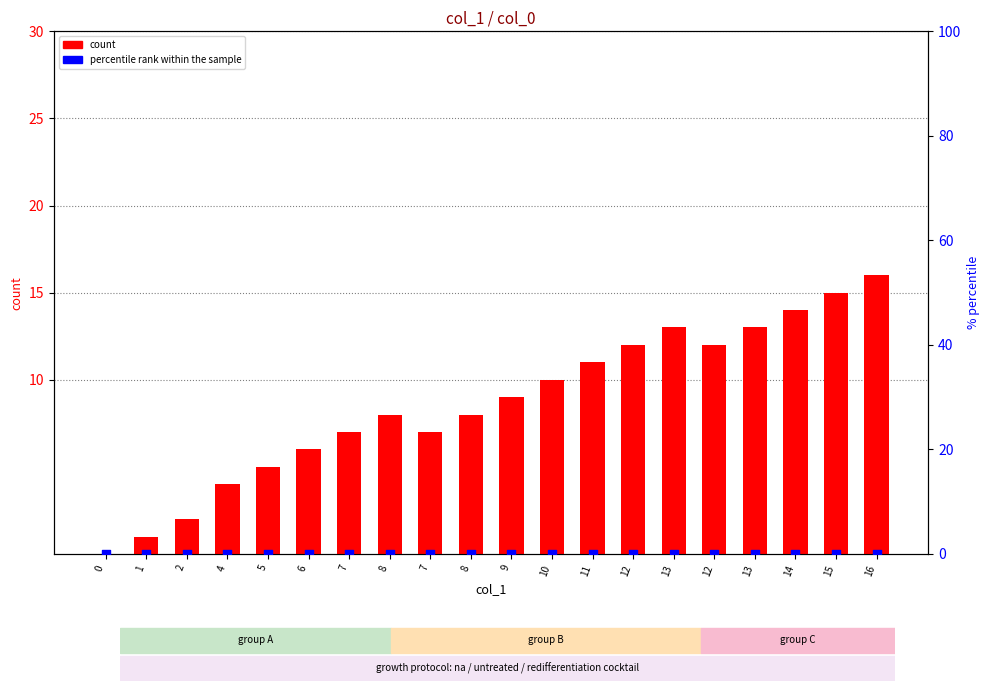

What are all the series names shown in the legend?

count, percentile rank within the sample